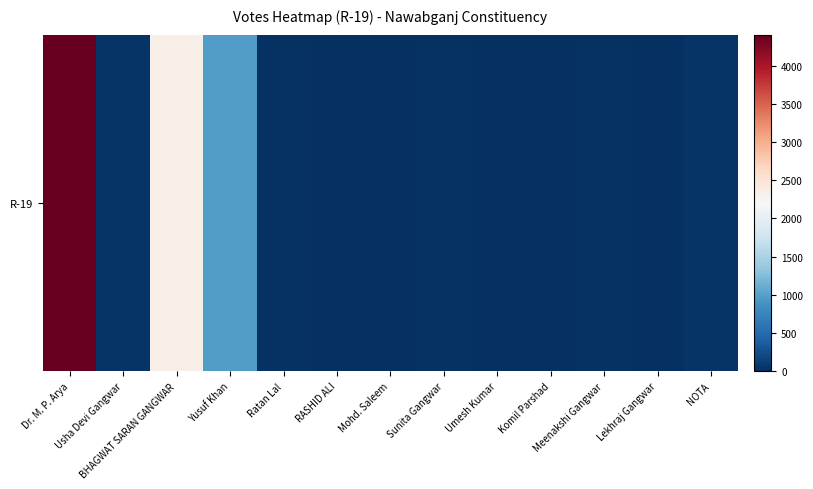

Rank the categories by value from highest to lowest.

Dr. M. P. Arya, BHAGWAT SARAN GANGWAR, Yusuf Khan, NOTA, Usha Devi Gangwar, Ratan Lal, Meenakshi Gangwar, Sunita Gangwar, Lekhraj Gangwar, Komil Parshad, Umesh Kumar, RASHID ALI, Mohd. Saleem